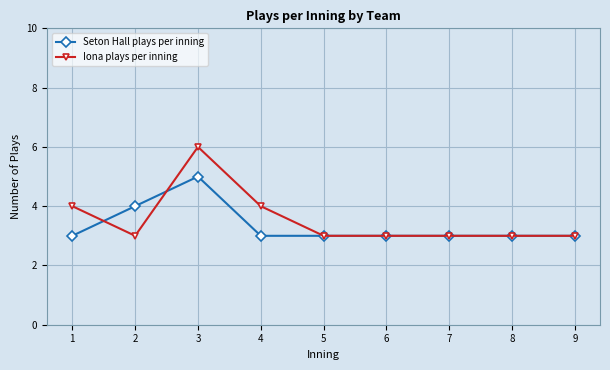

At which category is the sum across all series the highest?

3